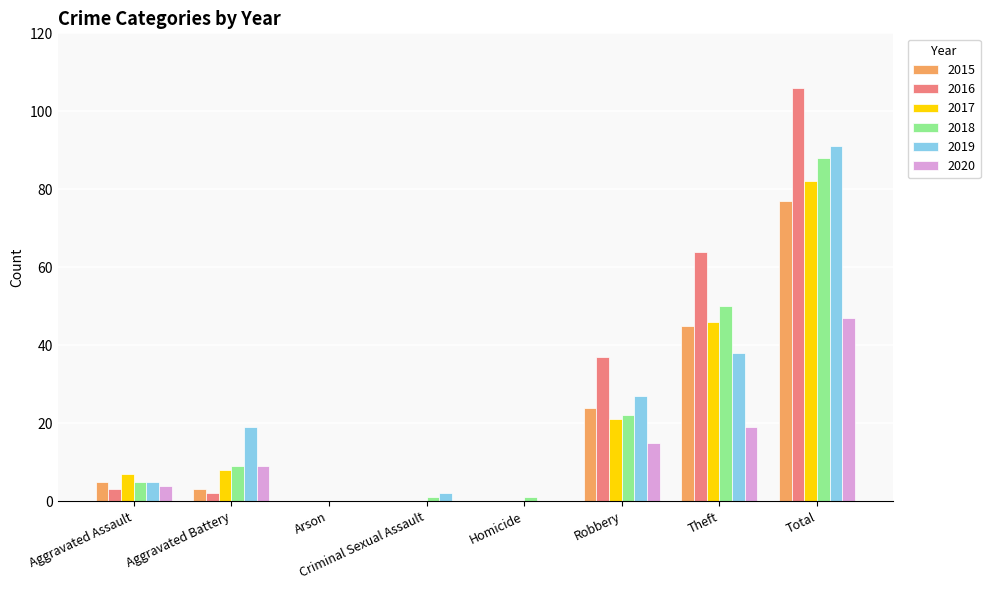

Which label corresponds to the largest value in the chart?

Total